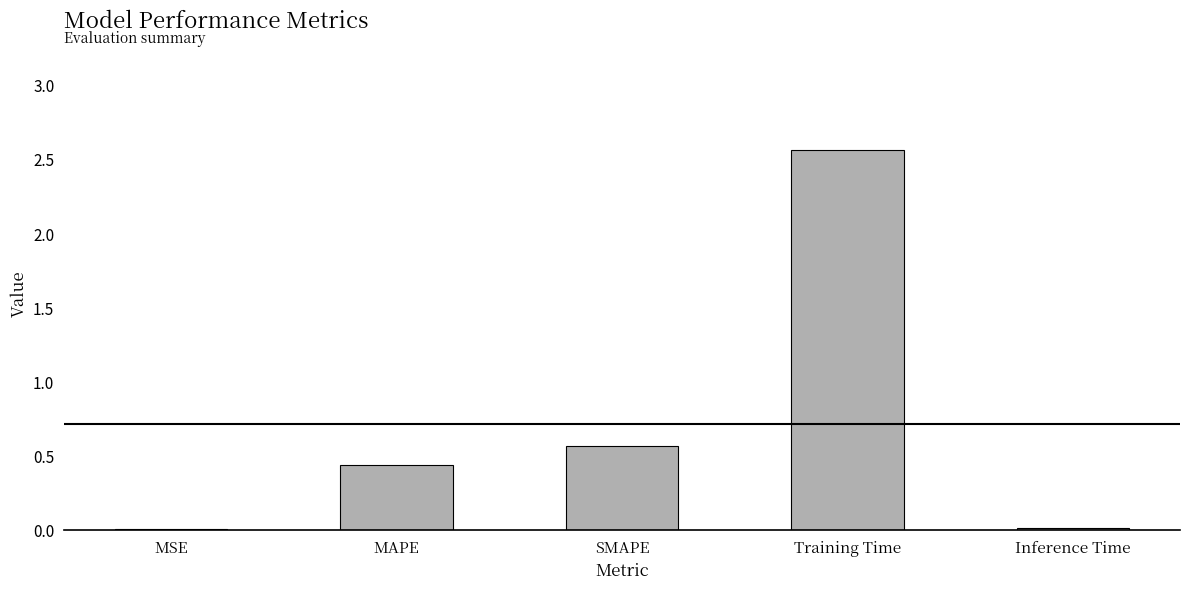

At which category does the chart reach its peak across all series?

Training Time